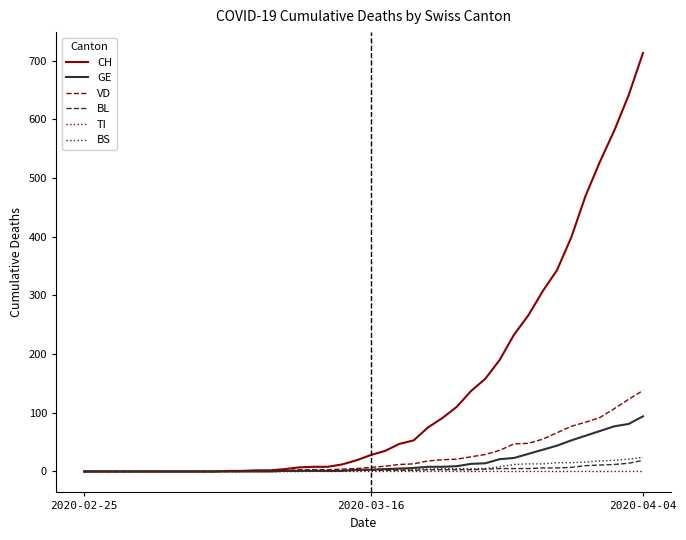

Which series has the largest total across all categories?

CH